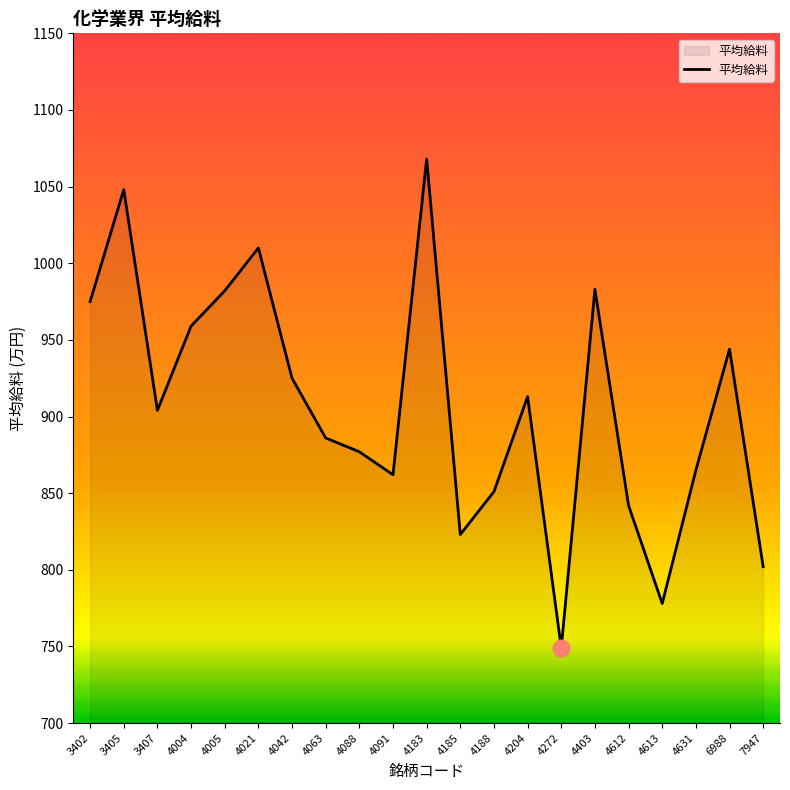

At which label does the data first exceed 904?

3402